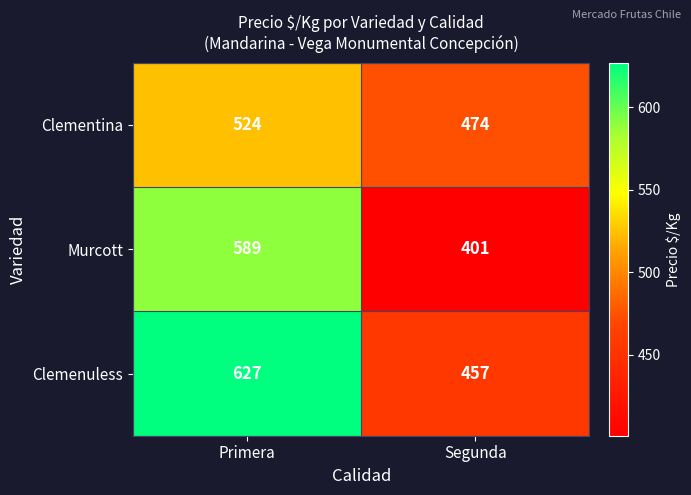

Which series has the largest total across all categories?

Clemenuless